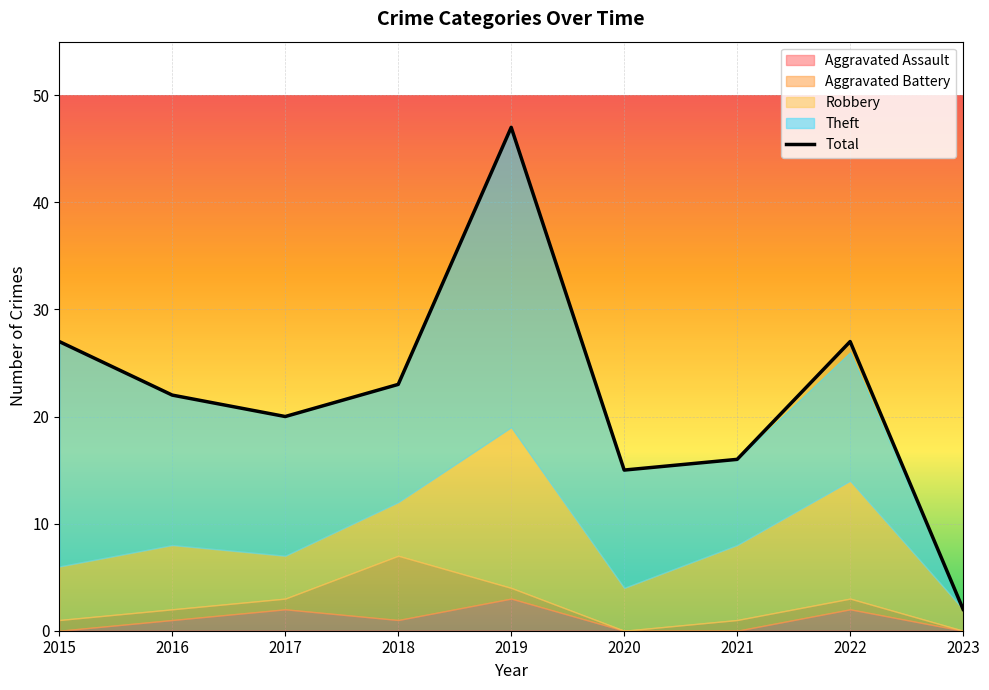

List the series in order of their peak value, lowest first.

Aggravated Assault, Aggravated Battery, Robbery, Theft, Total